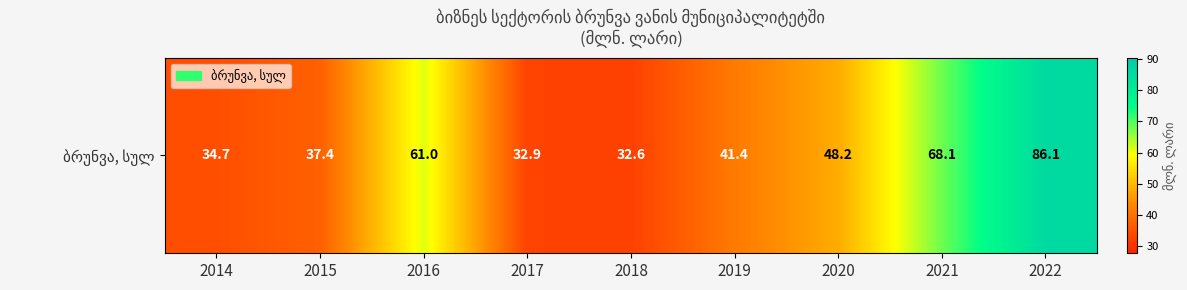

Reading left to right, what are all the values shown in this chart?

34.7	37.4	61.0	32.9	32.6	41.4	48.2	68.1	86.1